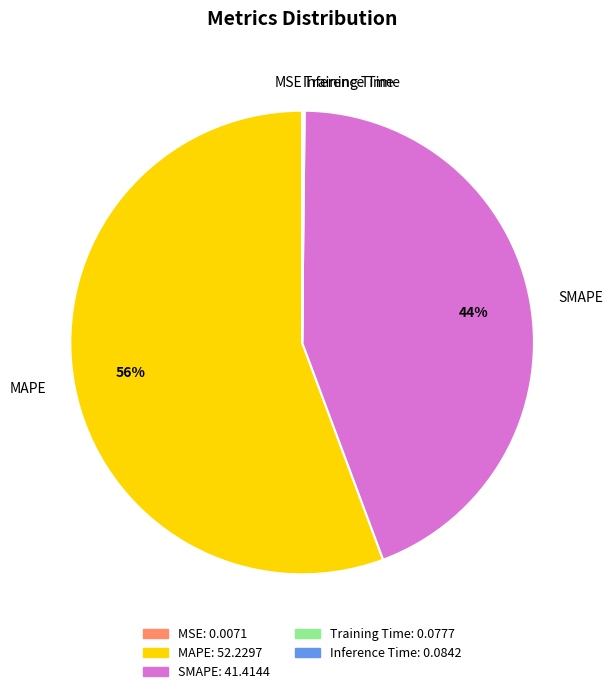

To the nearest percent, what is the difference between the largest and smallest slice percentages?

56%